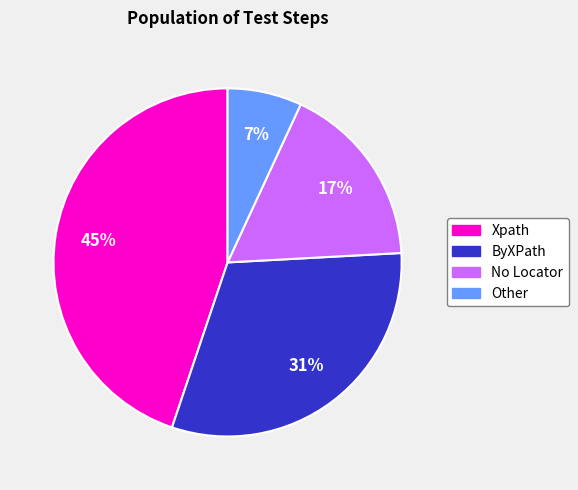

To the nearest percent, what portion does Xpath represent?

45%